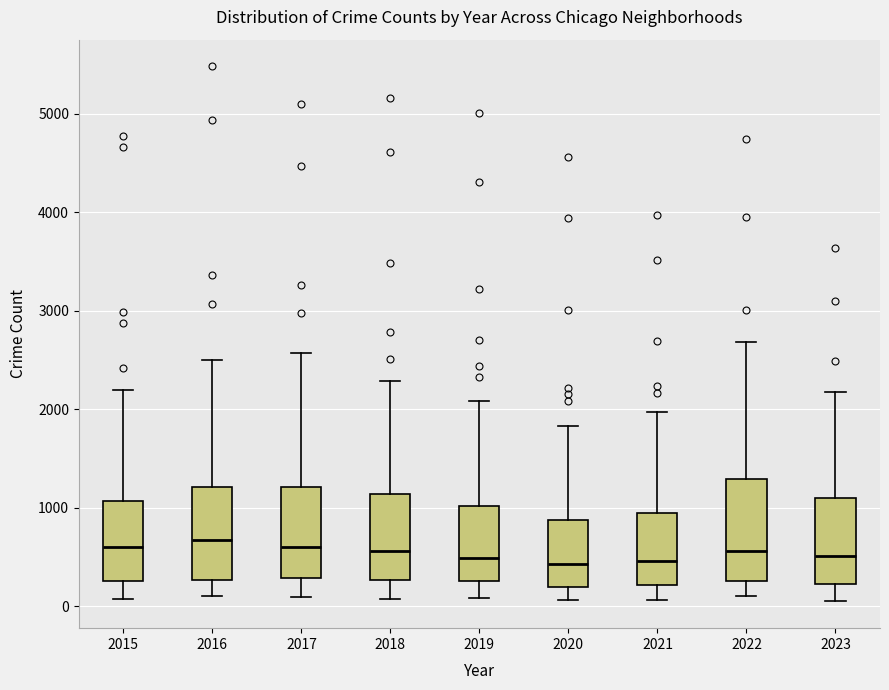

Reading left to right, read every box against the y-axis: the position of its median line, the range the box covers, and the ends of its whiskers. The values are not printed on the chart, so give them approximately, as read against the axis.

2015: median 600, box 300 to 1100, whiskers 100 to 2200
2016: median 700, box 300 to 1200, whiskers 100 to 2500
2017: median 600, box 300 to 1200, whiskers 100 to 2600
2018: median 600, box 300 to 1100, whiskers 100 to 2300
2019: median 500, box 300 to 1000, whiskers 100 to 2100
2020: median 400, box 200 to 900, whiskers 100 to 1800
2021: median 500, box 200 to 900, whiskers 100 to 2000
2022: median 600, box 300 to 1300, whiskers 100 to 2700
2023: median 500, box 200 to 1100, whiskers 0 to 2200